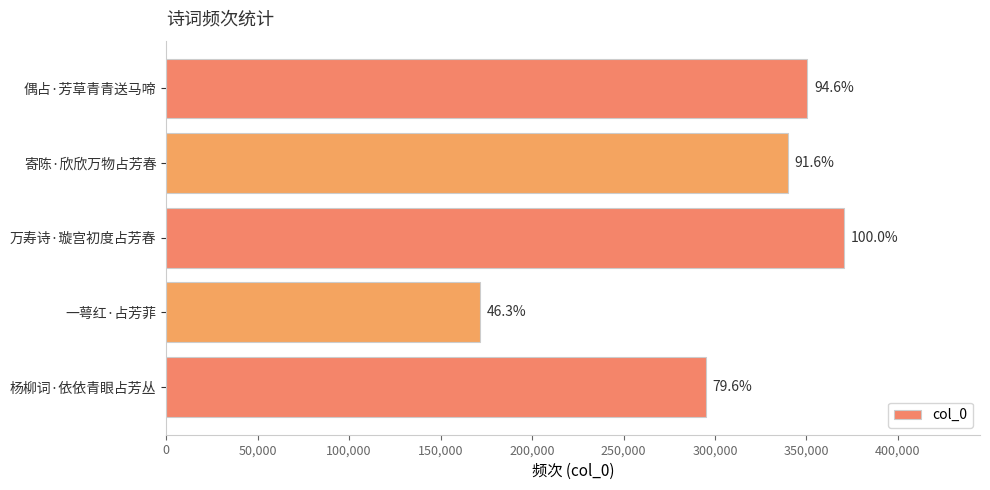

What is the maximum value shown in the chart?

370750